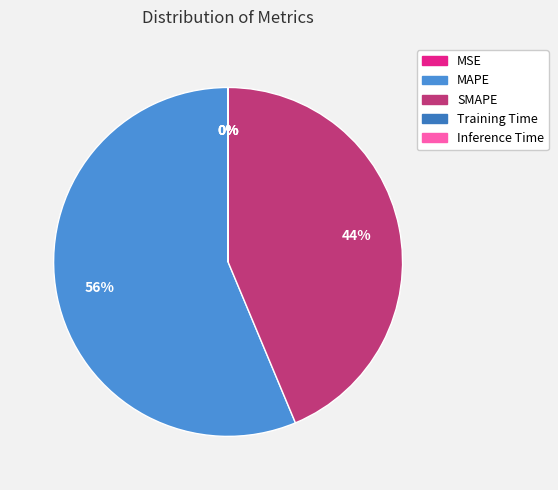

Which slice is the smallest?

Inference Time